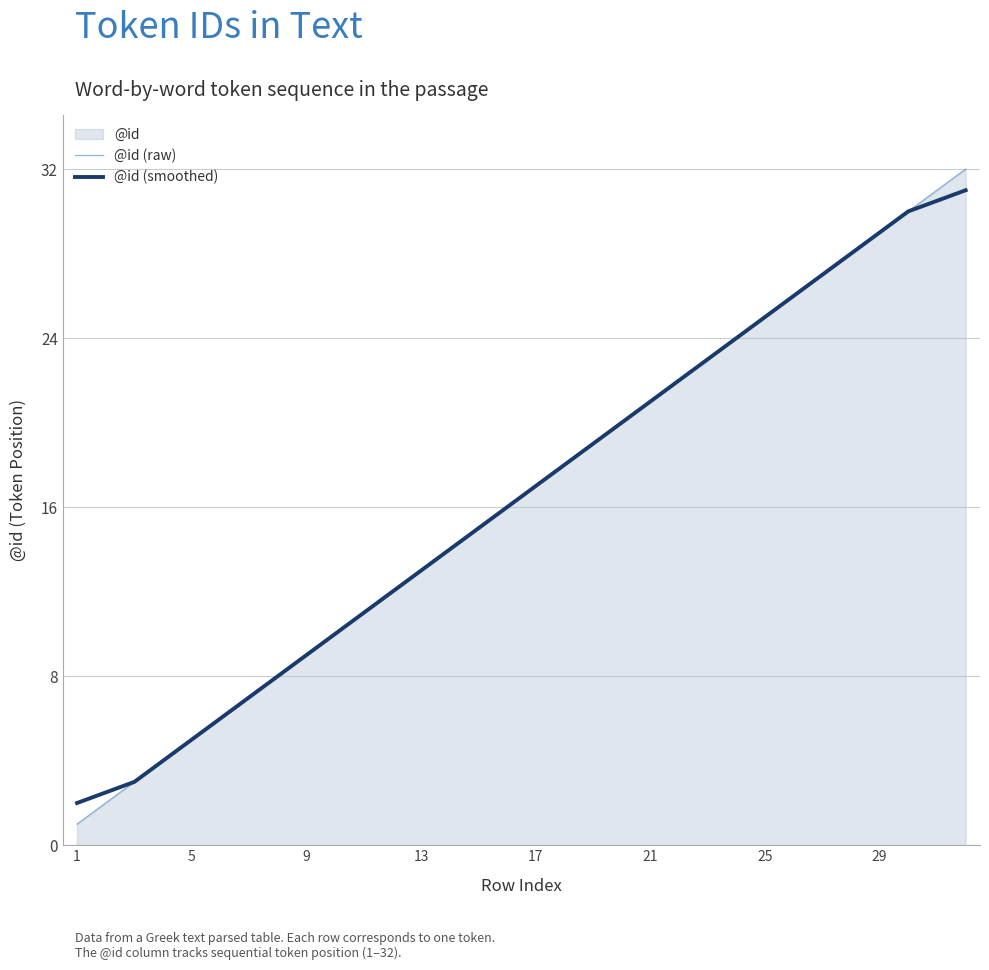

What is the maximum value for @id (raw)?

32.0